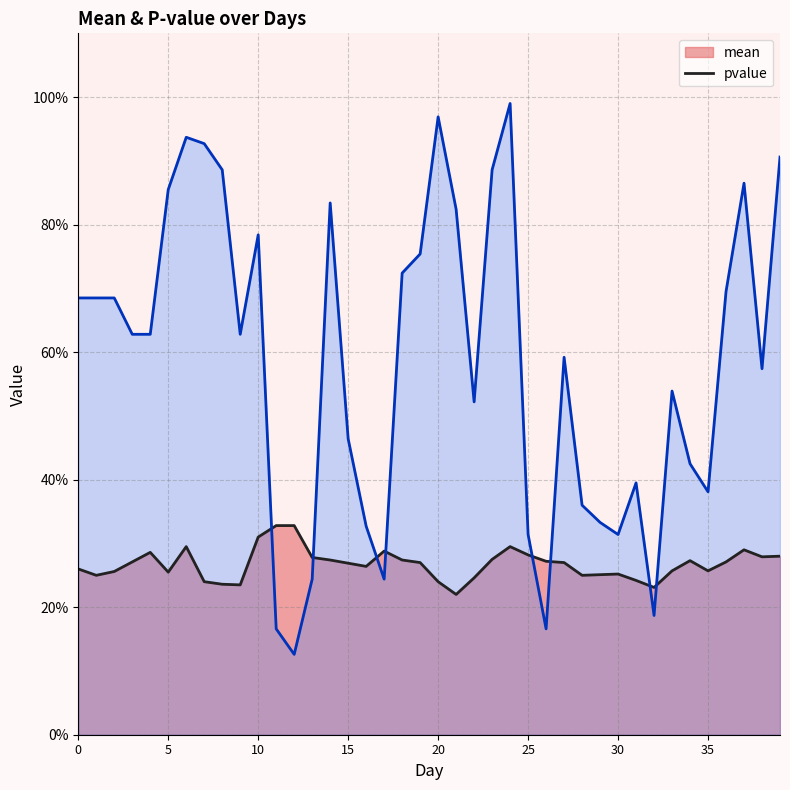

Where is the first local maximum for mean?

4